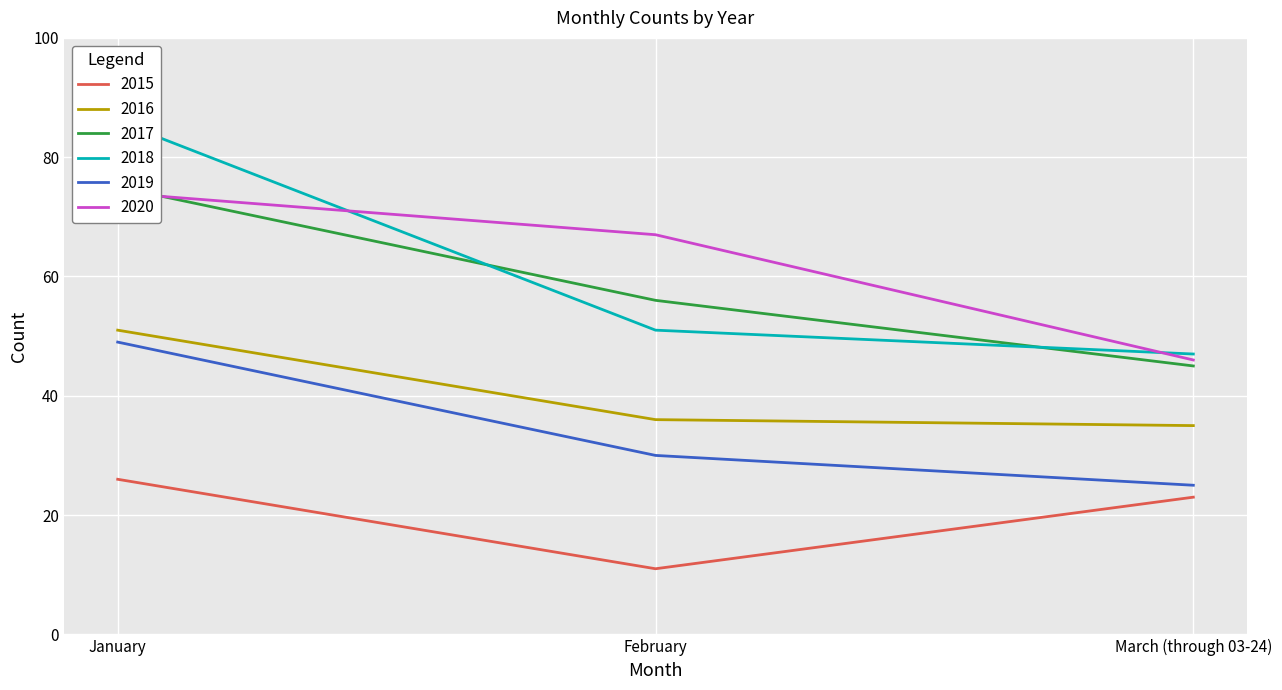

What is the difference between the 2018 values at March (through 03-24) and January?

39